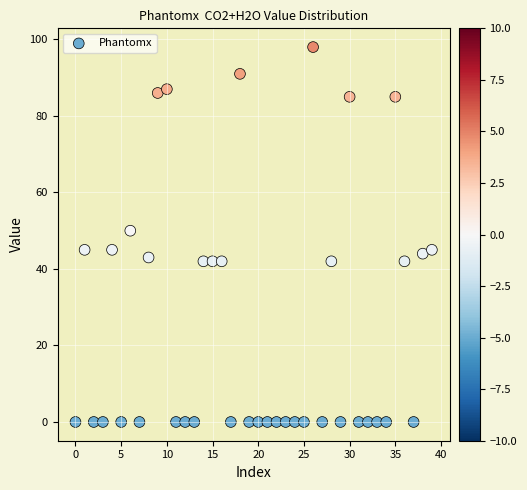

What is the range of Y values (max minus min)?

98